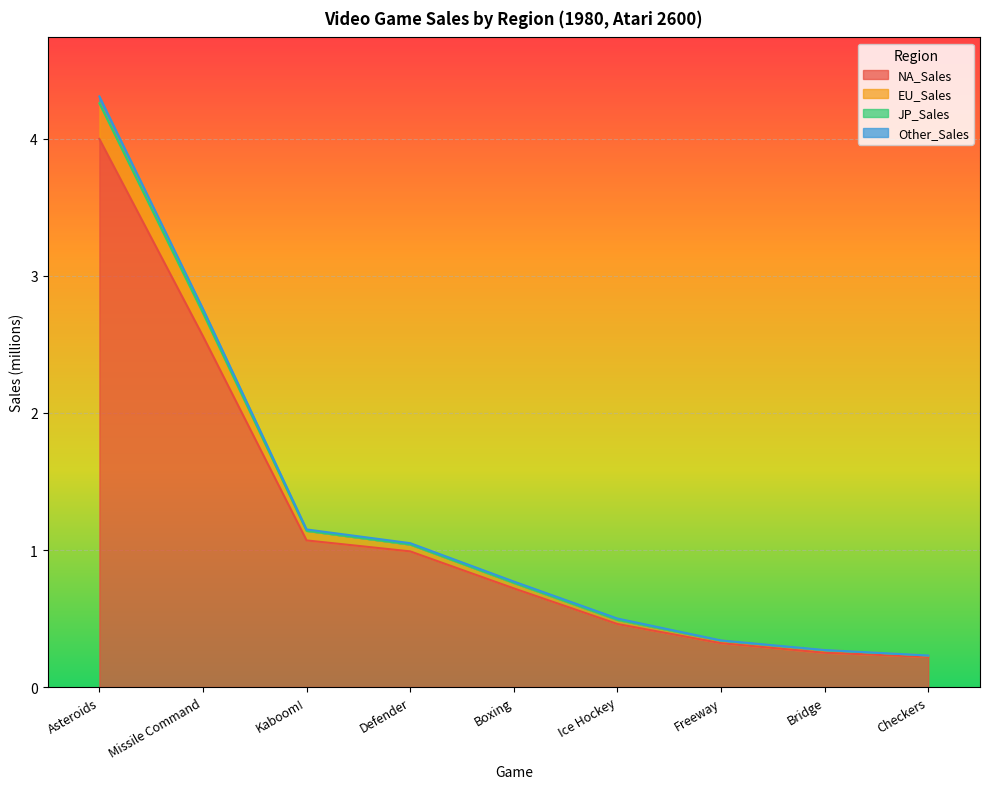

Read the Other_Sales value at Checkers.

0.2